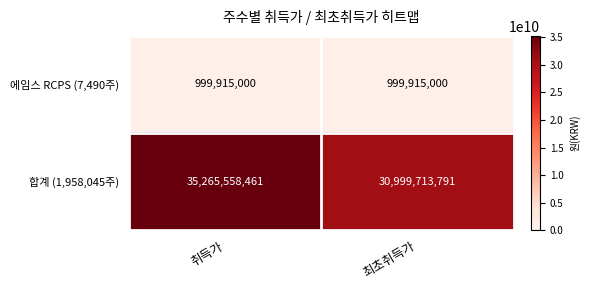

Reading left to right, list all the values displayed in this chart.

에임스 RCPS (7,490주): 999915000	999915000
합계 (1,958,045주): 35265558461	30999713791